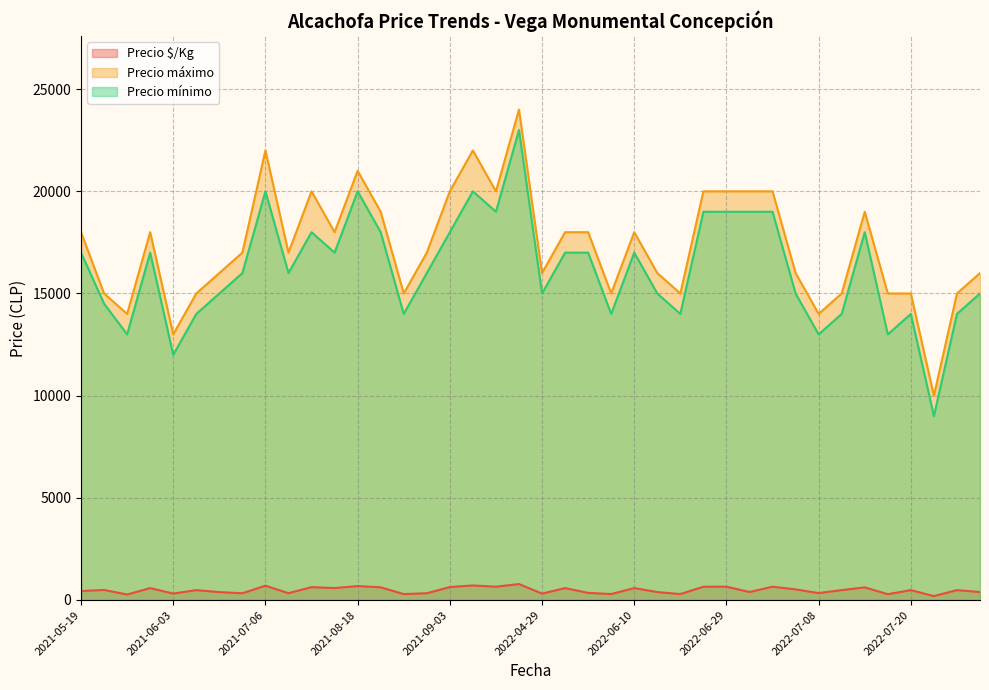

What is the sum of all Precio $/Kg values?

19159